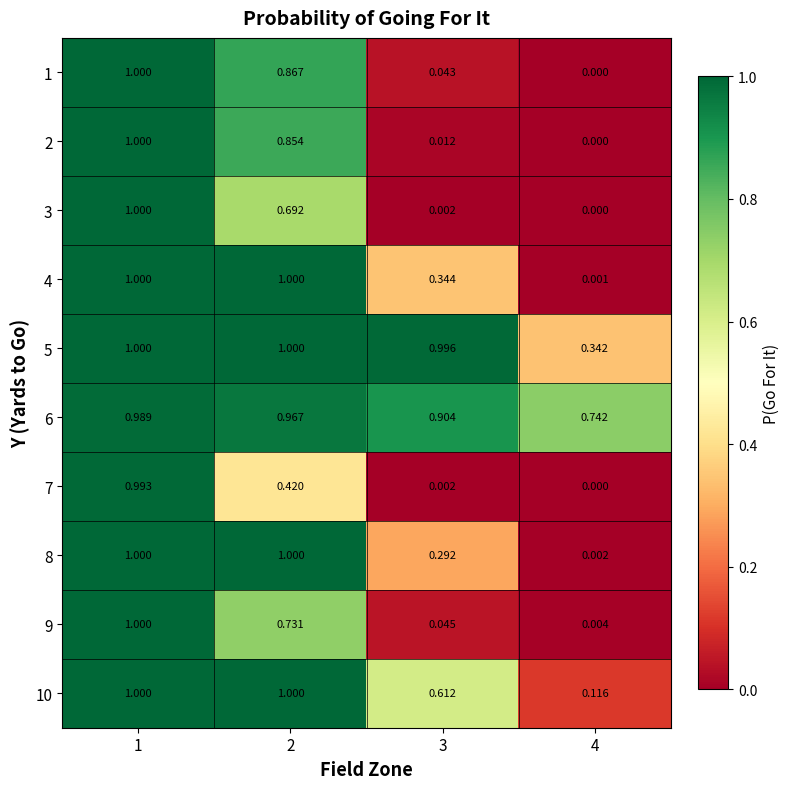

What is the total value across all series at 4?

1.2